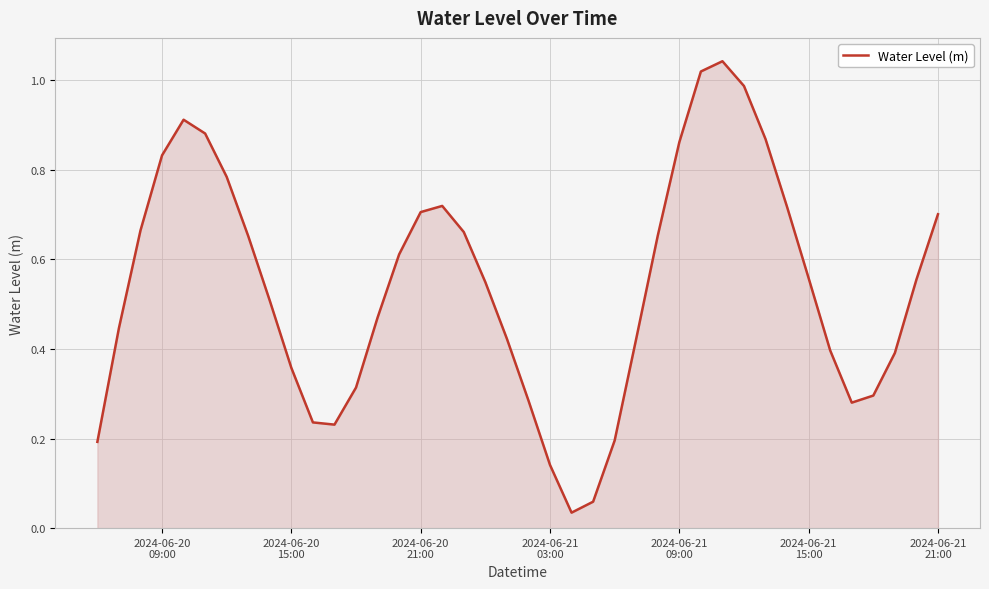

True or false: the data has more than 0 interior local peaks.

True